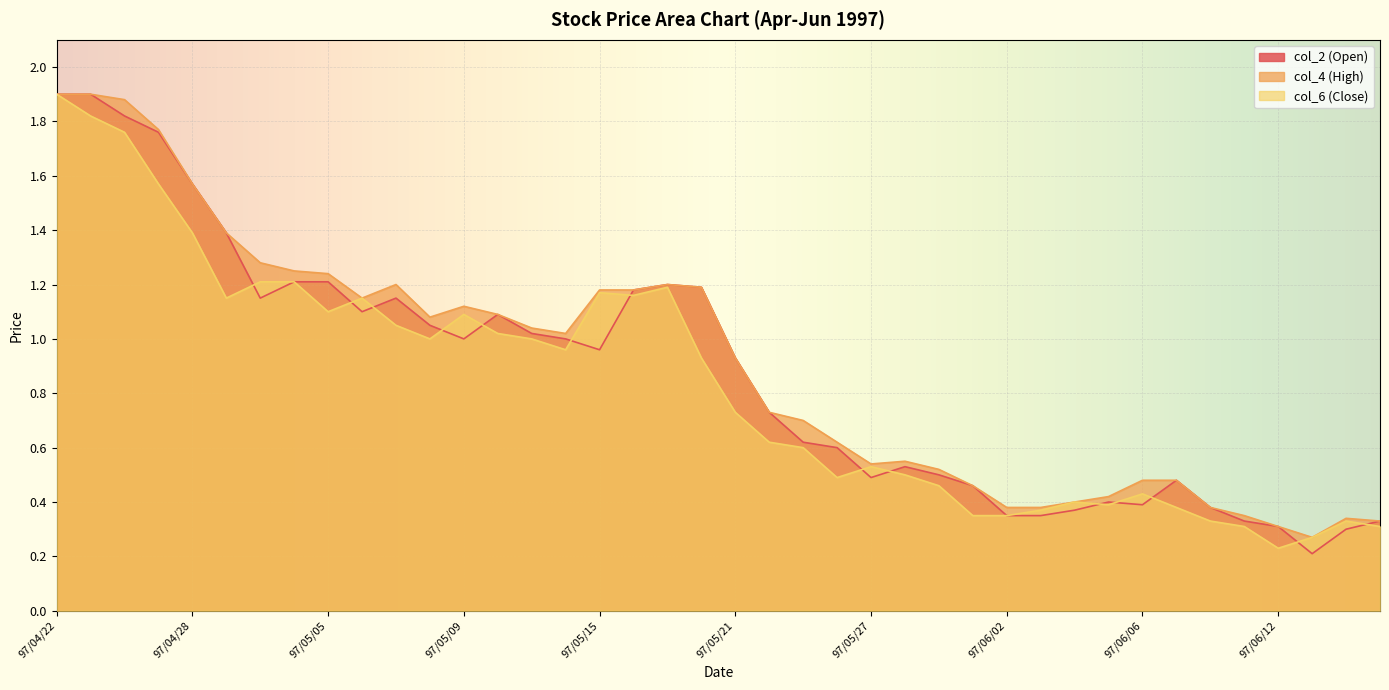

What is the label of the 22nd point from the right?

97/05/19